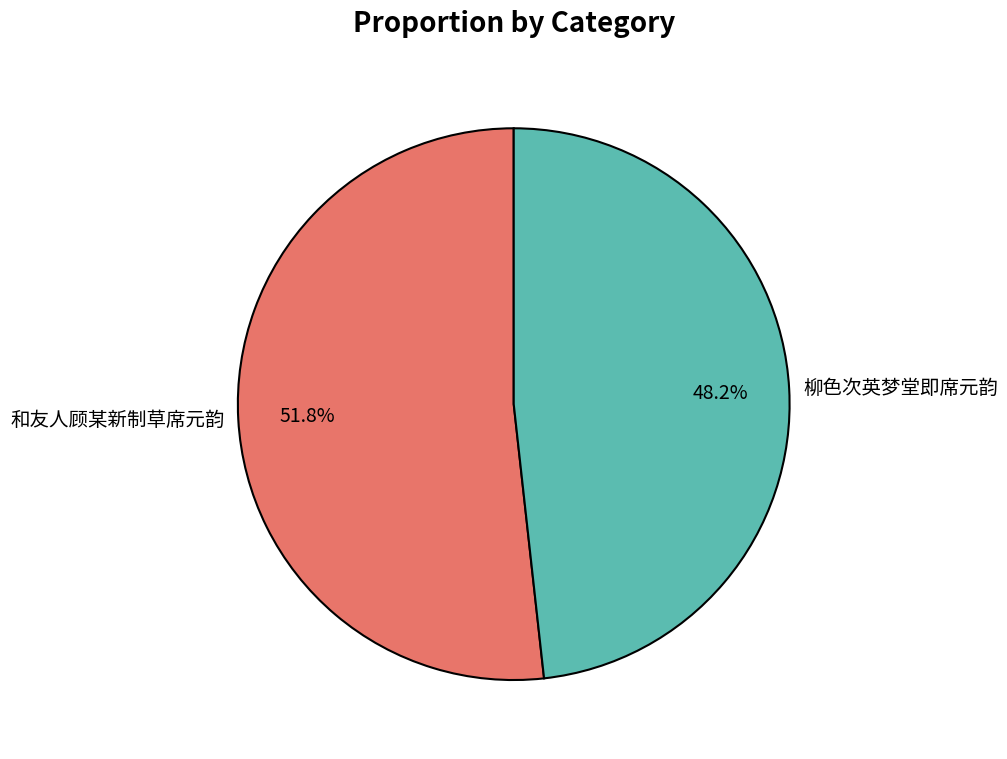

To the nearest percent, what is the difference between the largest and smallest slice percentages?

4%